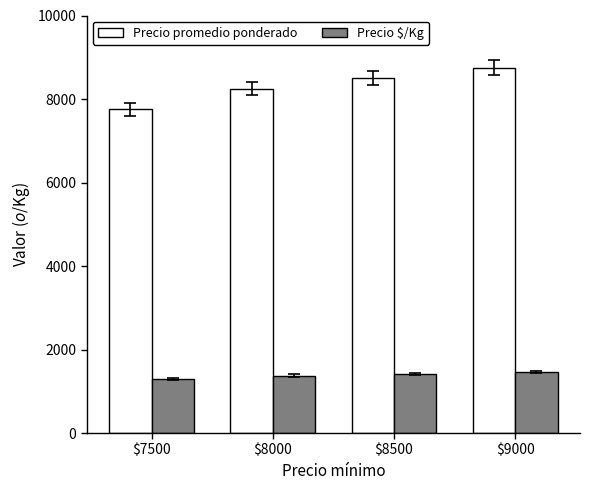

What is the smallest value displayed?

1292